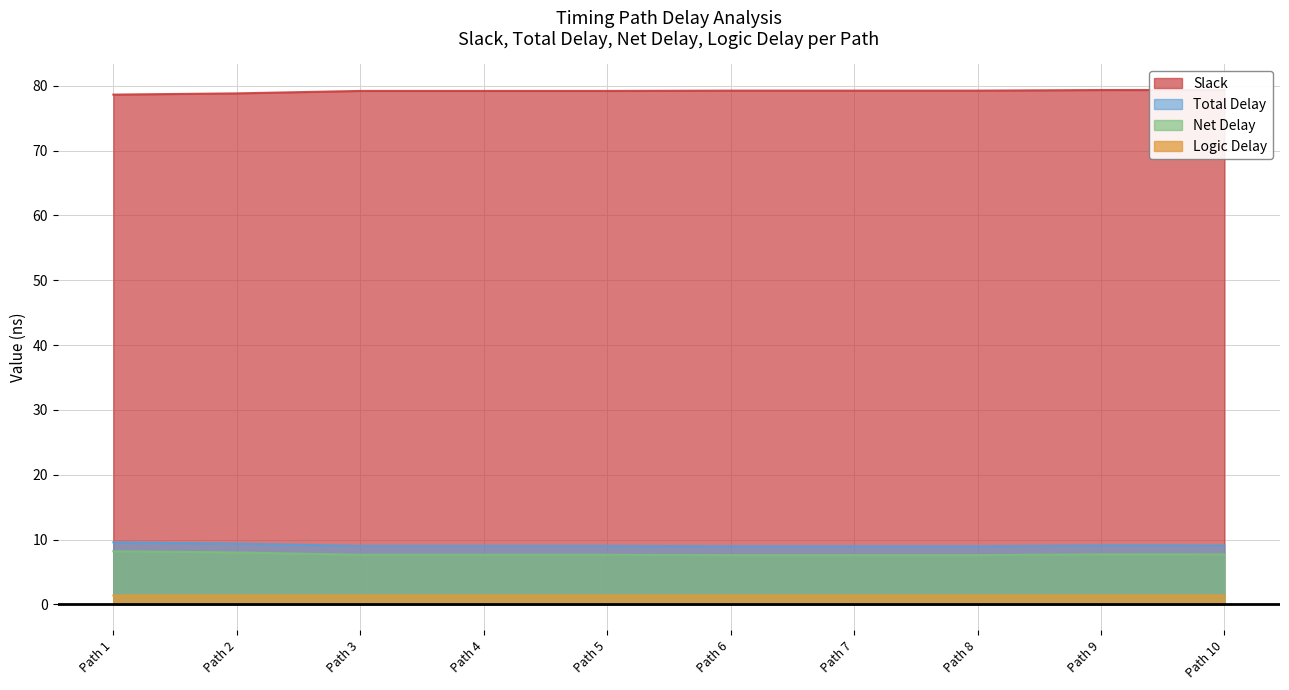

At how many categories does at least one series exceed 48?

10